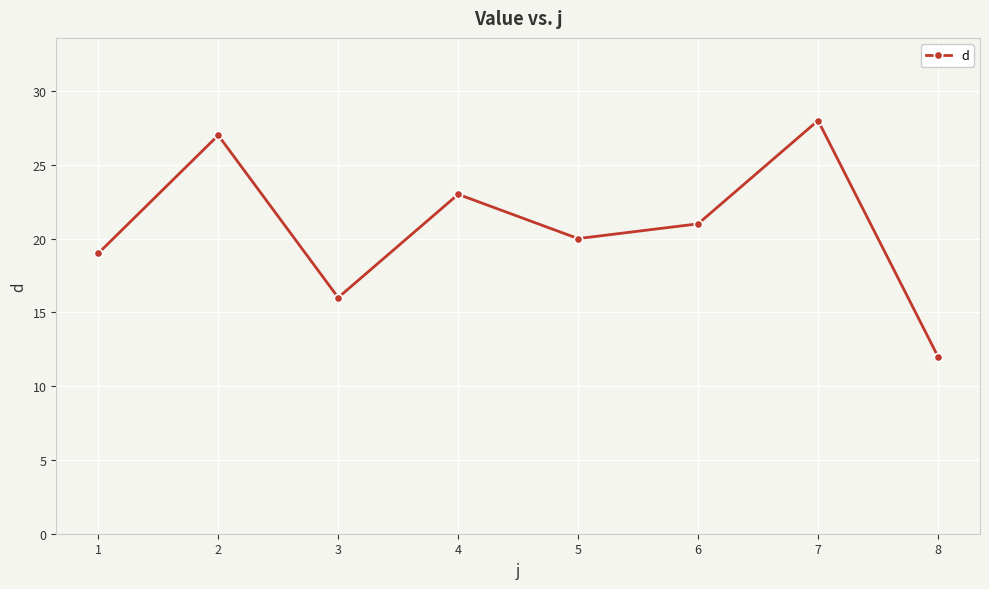

Rank the categories by value from lowest to highest.

8, 3, 1, 5, 6, 4, 2, 7